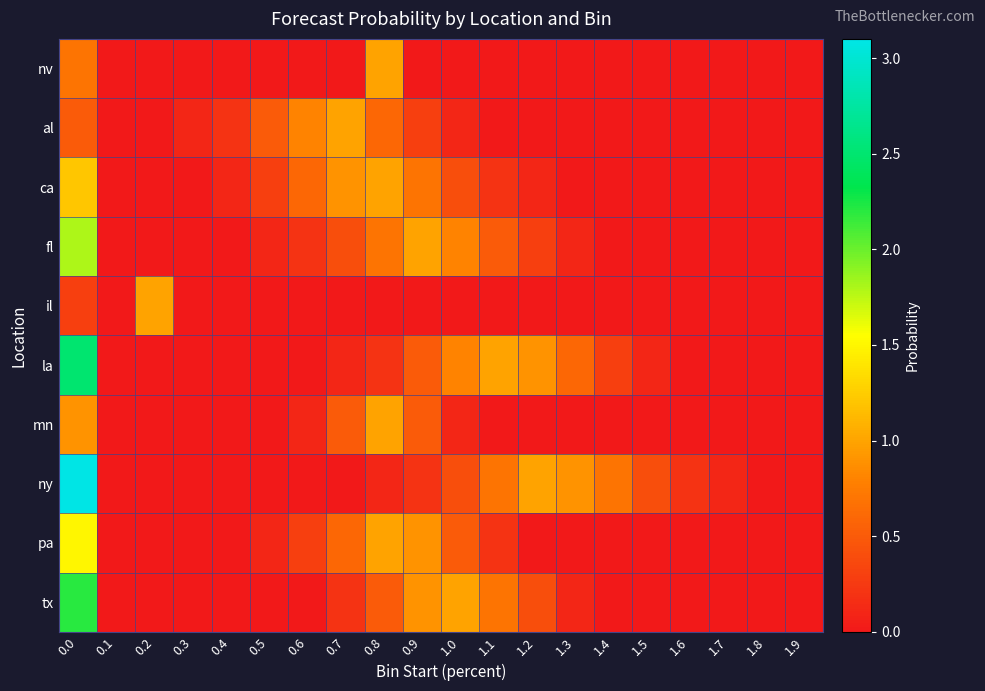

How many categories are shown in the chart?

20